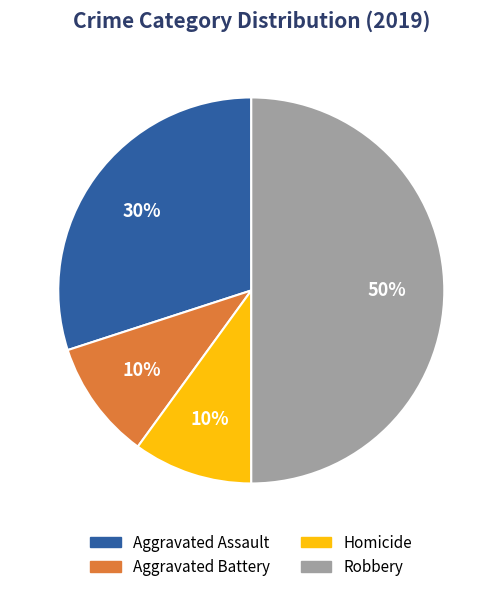

What is the ratio of the value at Aggravated Assault to the value at Robbery?

0.6